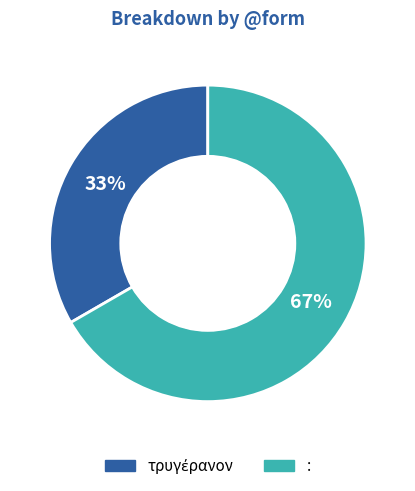

To the nearest percent, what percentage of the pie is :?

67%